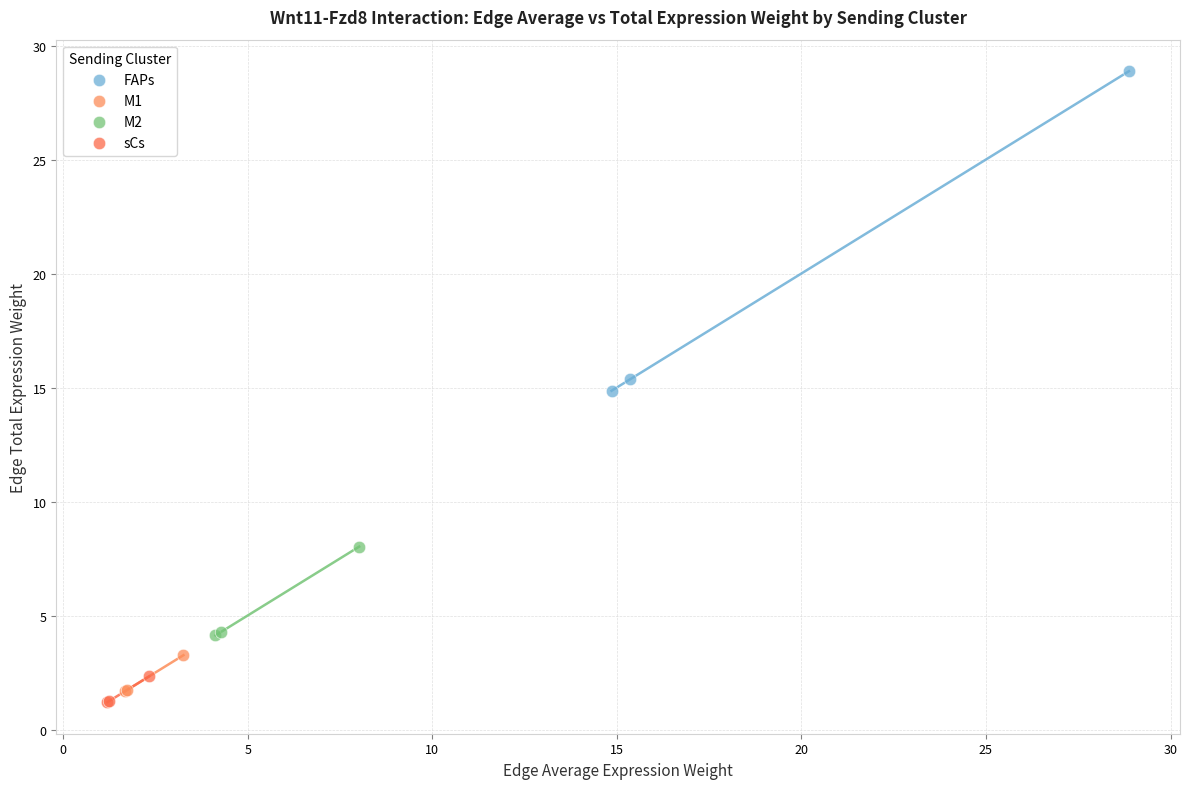

Which series contains the lowest Y value?

sCs